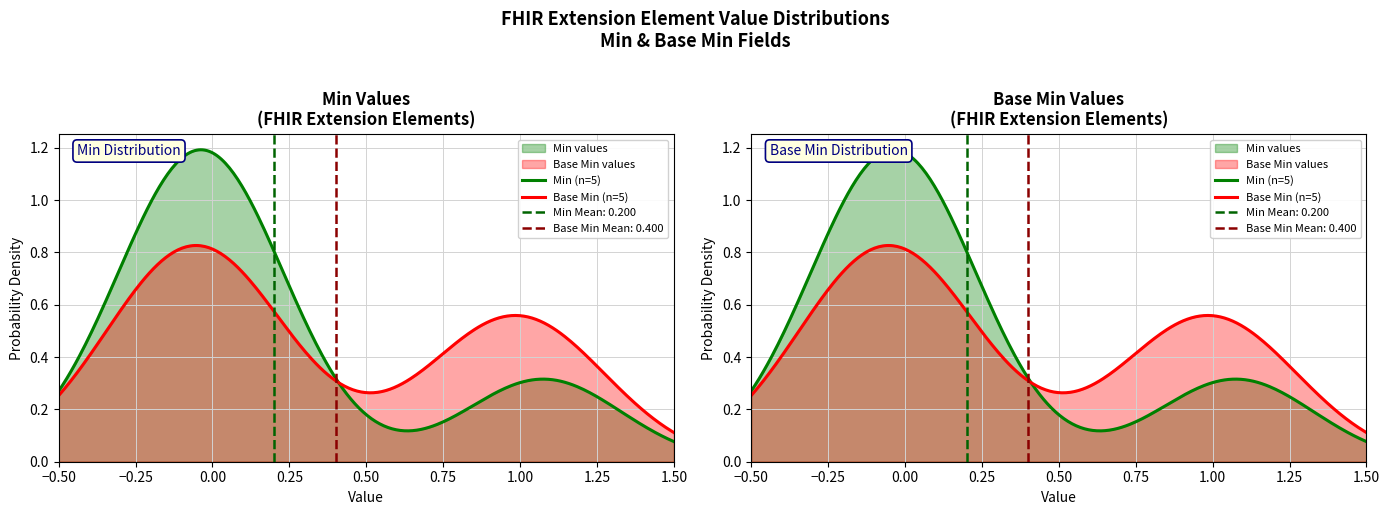

Reading left to right, what are all the values shown in this chart?

Min: 0	0	0	1	0
Base Min: 0	0	1	1	0